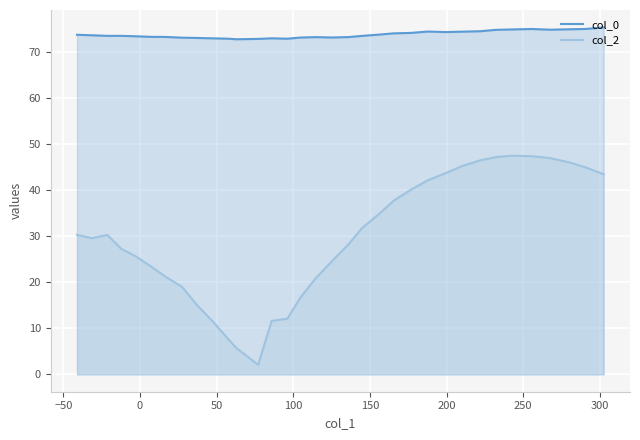

What is the smallest value displayed?

2.1